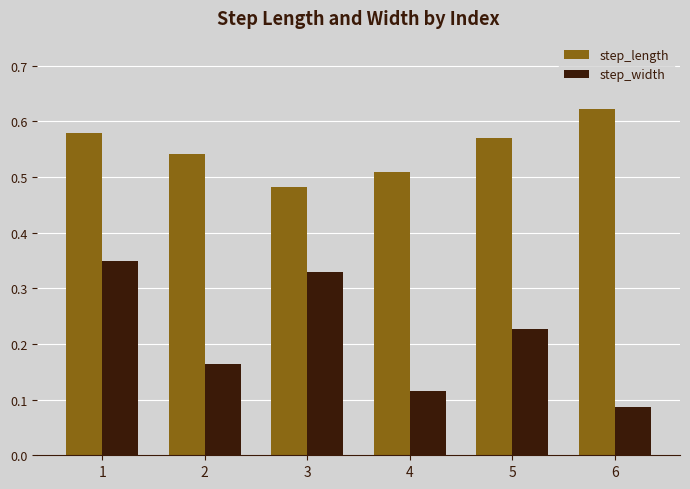

Is it true that step_length equals 1.0 at 5?

False